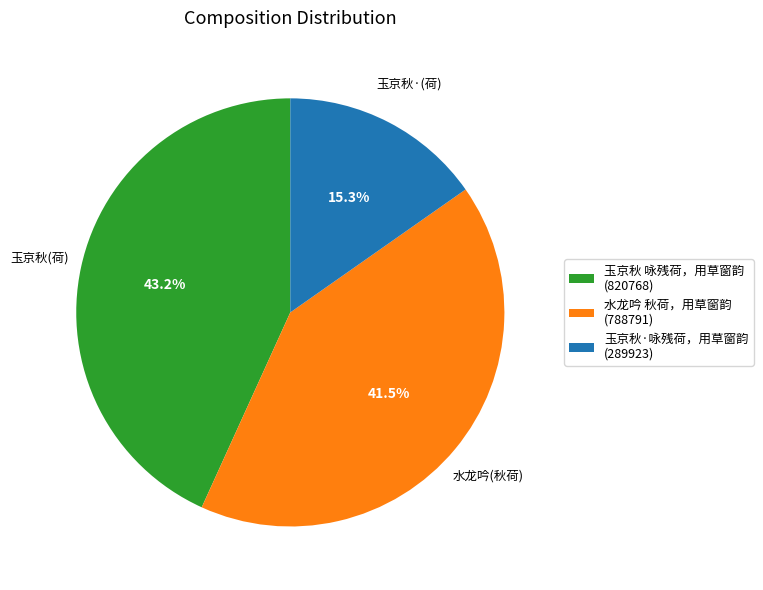

What percentage do 玉京秋 咏残荷，用草窗韵 and 水龙吟 秋荷，用草窗韵 together represent?

84.7%